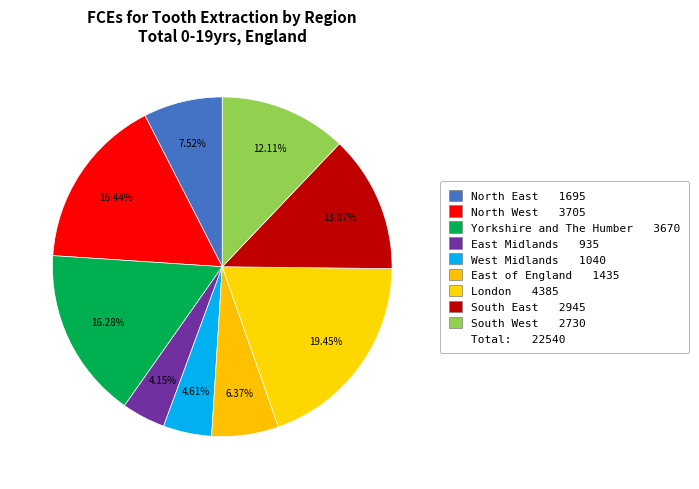

Rank the categories by value from highest to lowest.

London, North West, Yorkshire and The Humber, South East, South West, North East, East of England, West Midlands, East Midlands